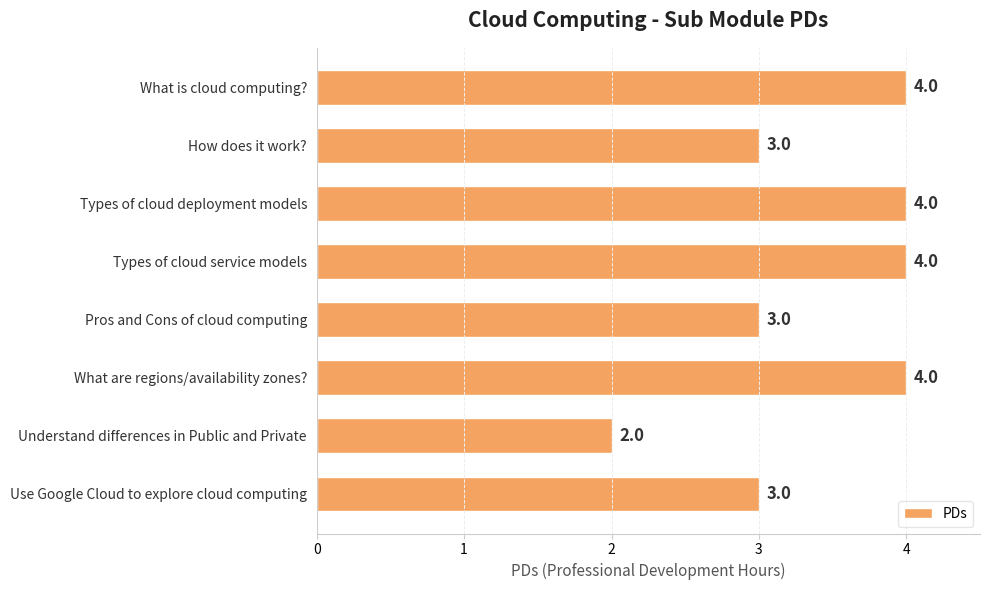

Does the chart contain any negative values?

No